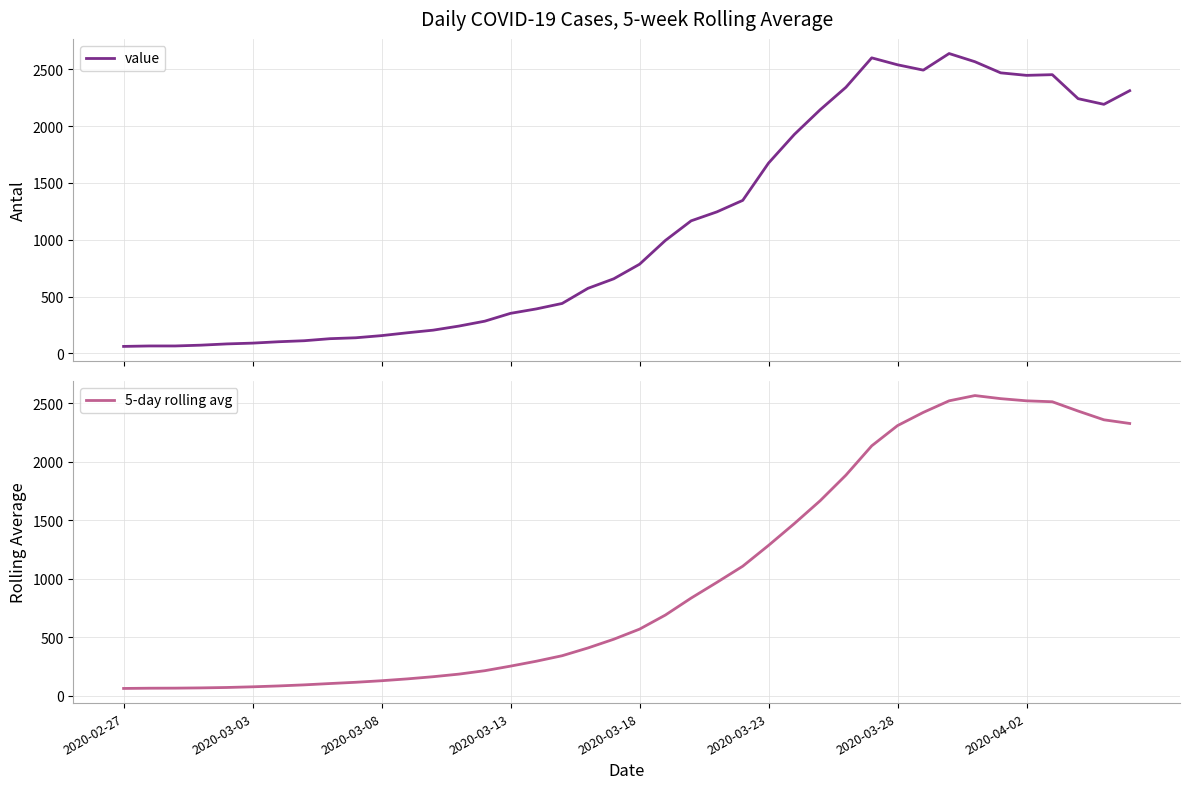

Rank the series by their average value, from highest to lowest.

value, 5-day rolling avg